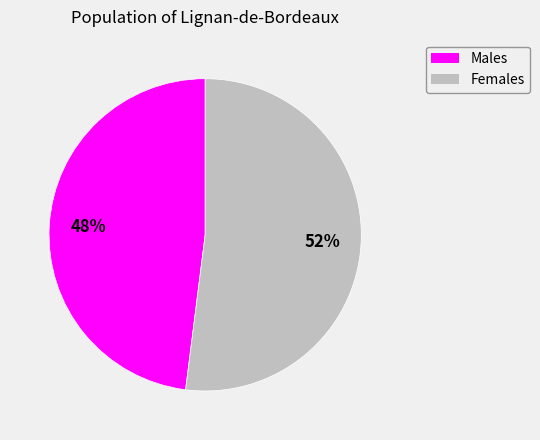

To the nearest percent, what is the average slice percentage?

50%